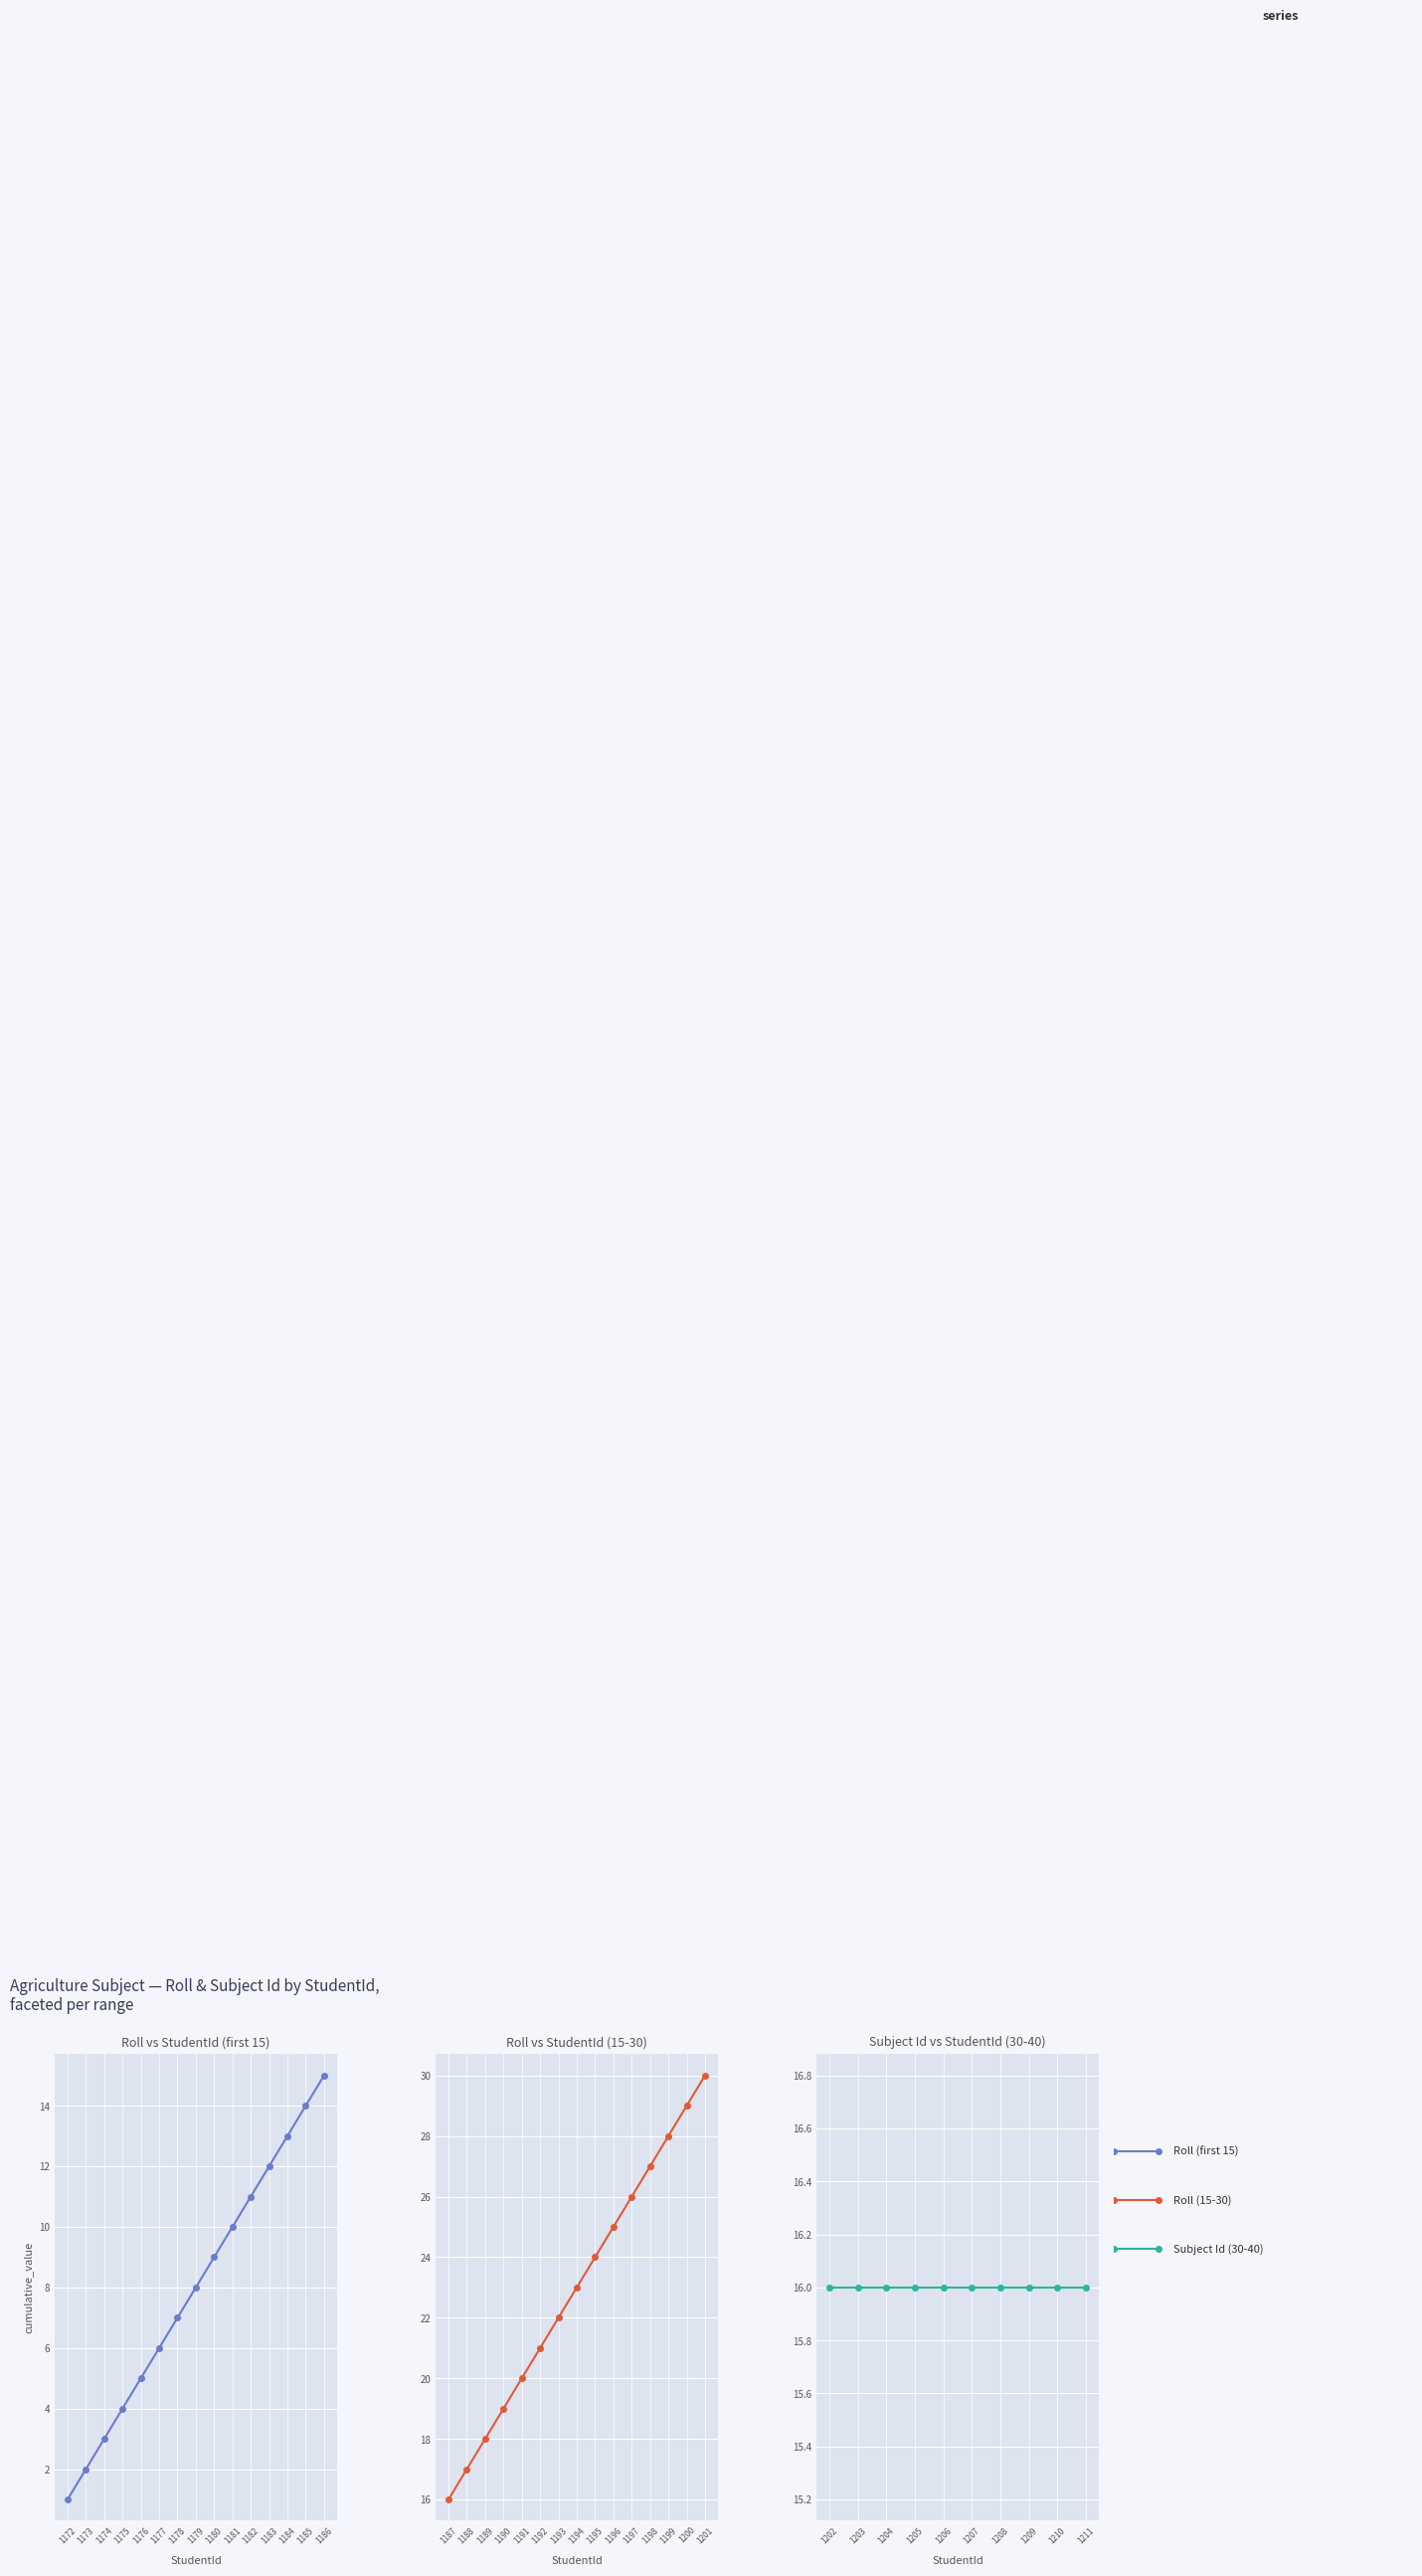

True or false: Roll and Subject Id intersect in this chart.

False